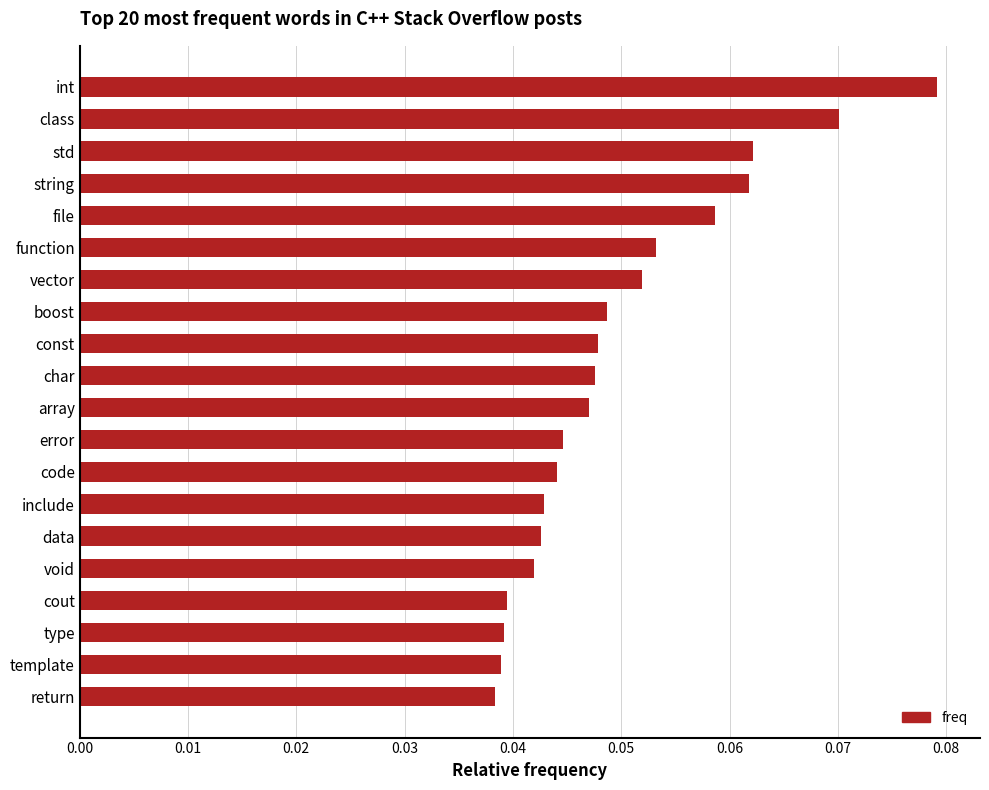

Which category has the highest value across all series?

int